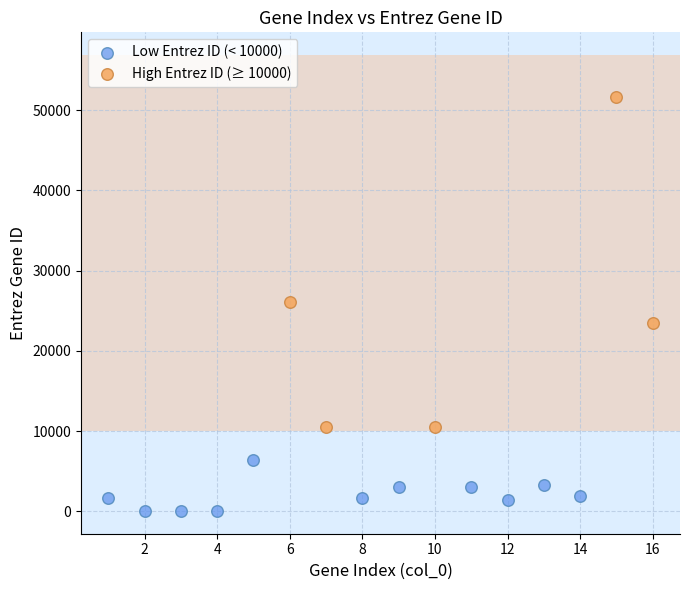

Which series contains the lowest Y value?

Low Entrez ID (< 10000)